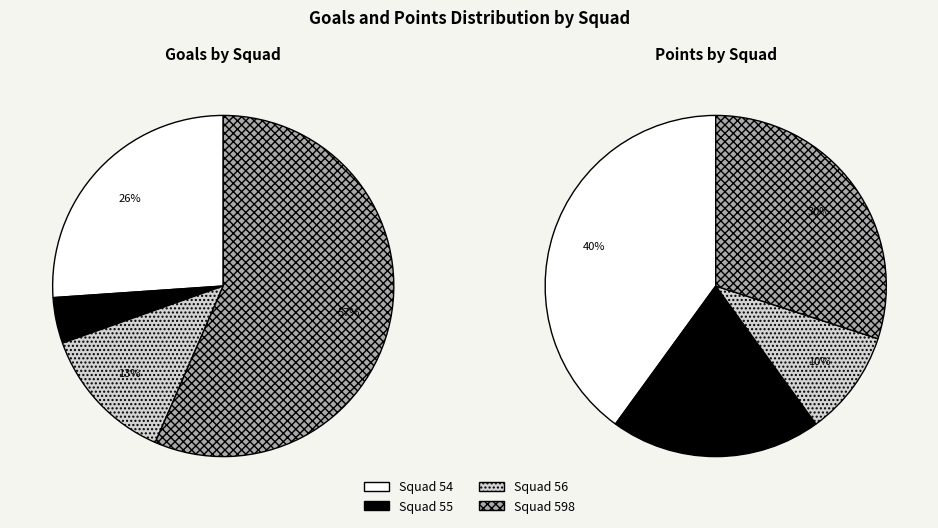

True or false: 54 accounts for 29% of the total.

False